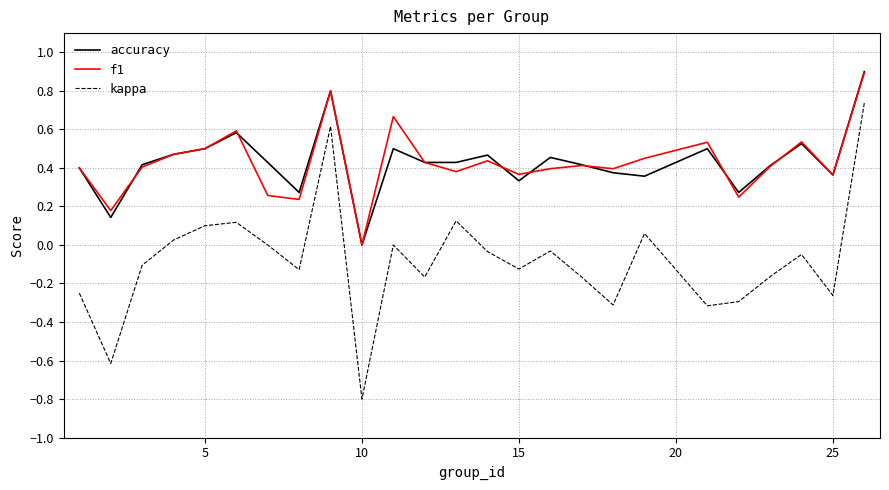

What is the greatest value displayed?

0.9